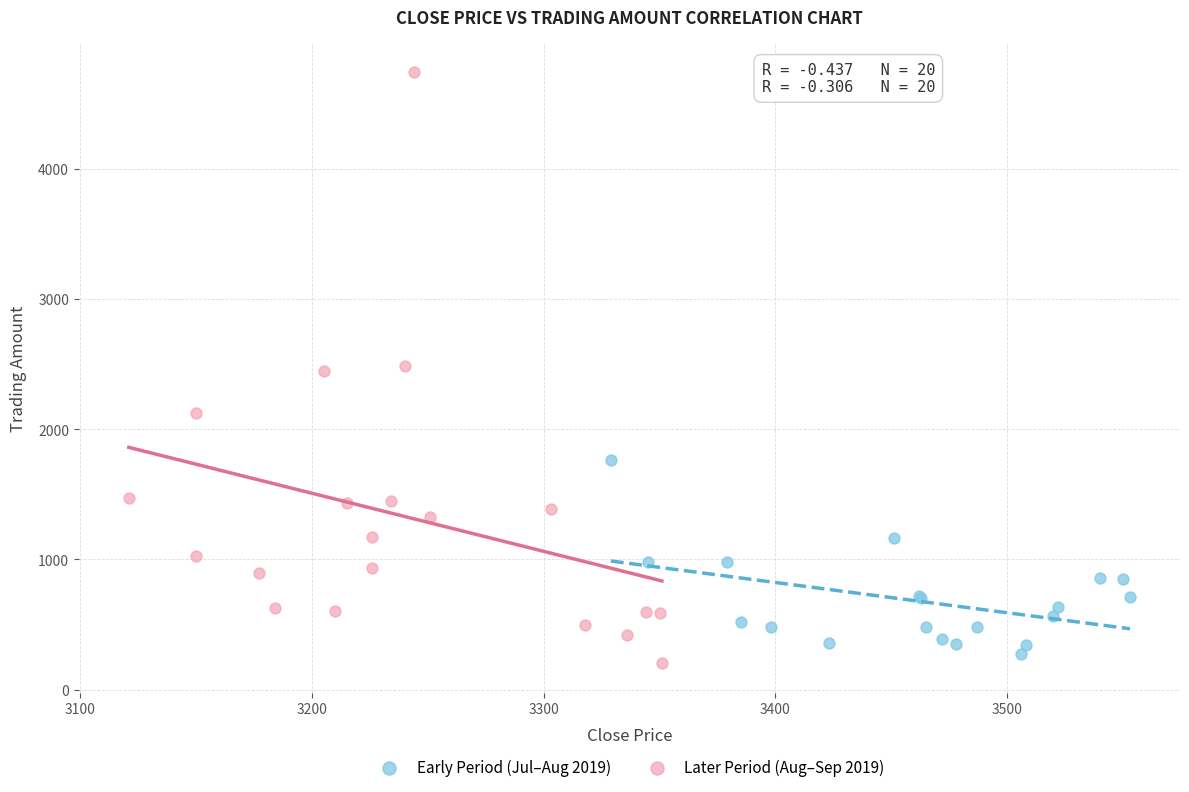

Which series reaches the maximum Y coordinate?

Later Period (Aug–Sep 2019)